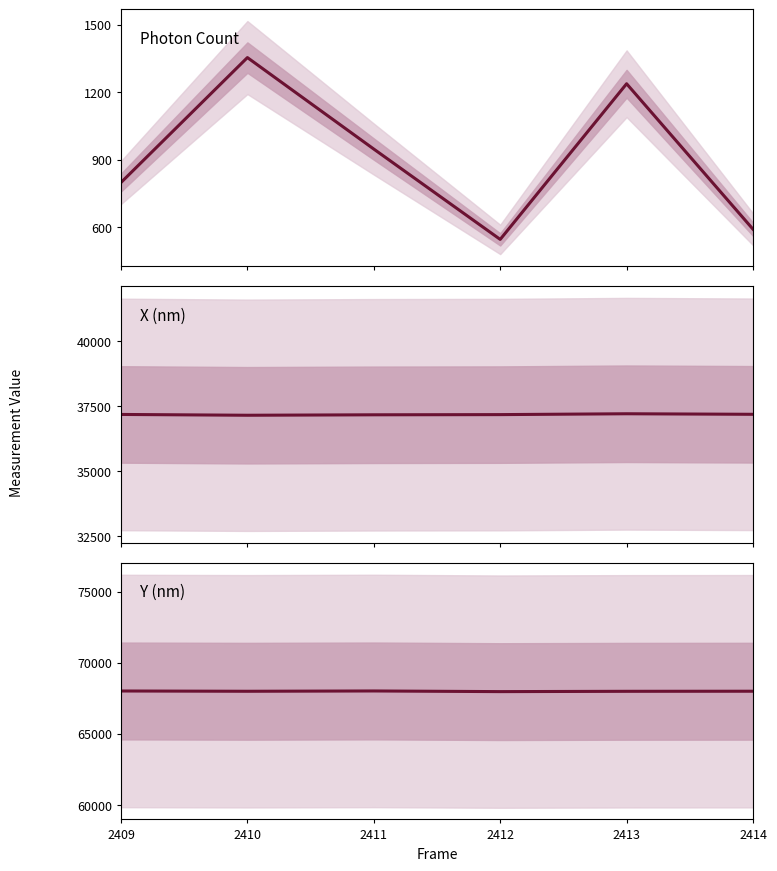

The value of Photon Count at 2410 is 571.8. True or false?

False